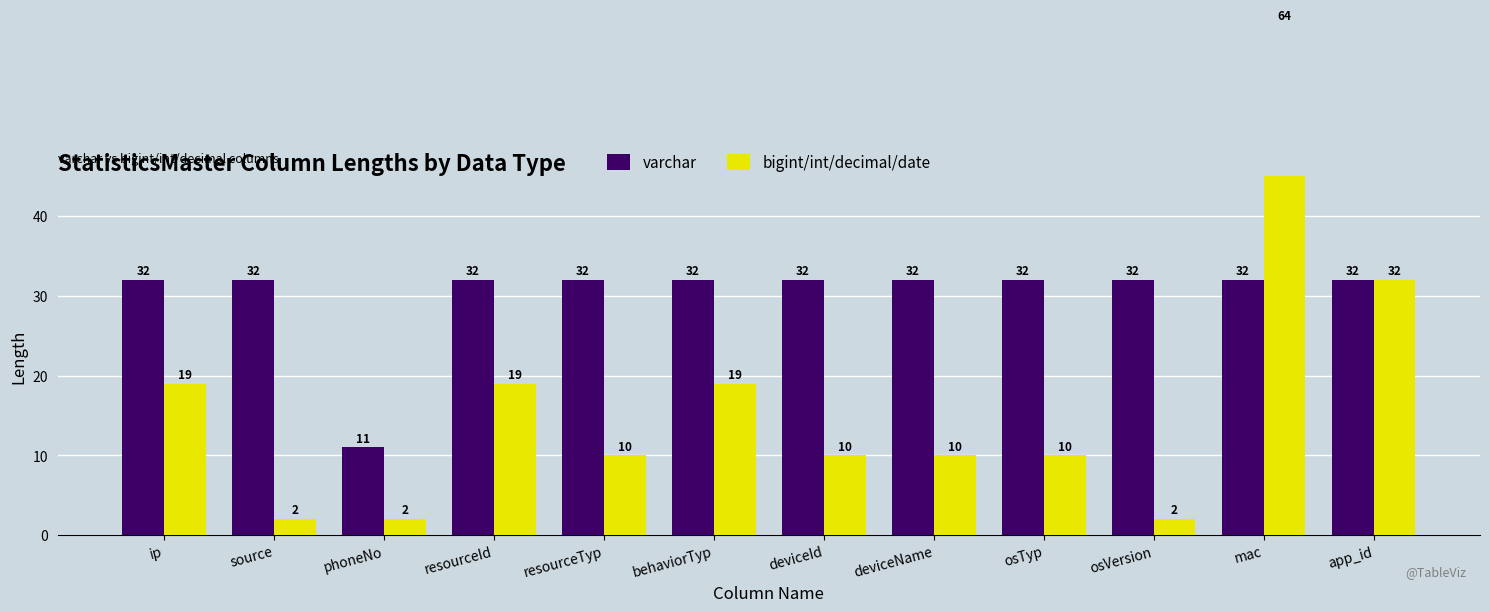

Reading left to right, list all the values displayed in this chart.

varchar: ip=32	source=32	phoneNo=11	resourceId=32	resourceTyp=32	behaviorTyp=32	deviceId=32	deviceName=32	osTyp=32	osVersion=32	mac=32	app_id=32
bigint/int/decimal/date: ip=19	source=2	phoneNo=2	resourceId=19	resourceTyp=10	behaviorTyp=19	deviceId=10	deviceName=10	osTyp=10	osVersion=2	mac=64	app_id=32